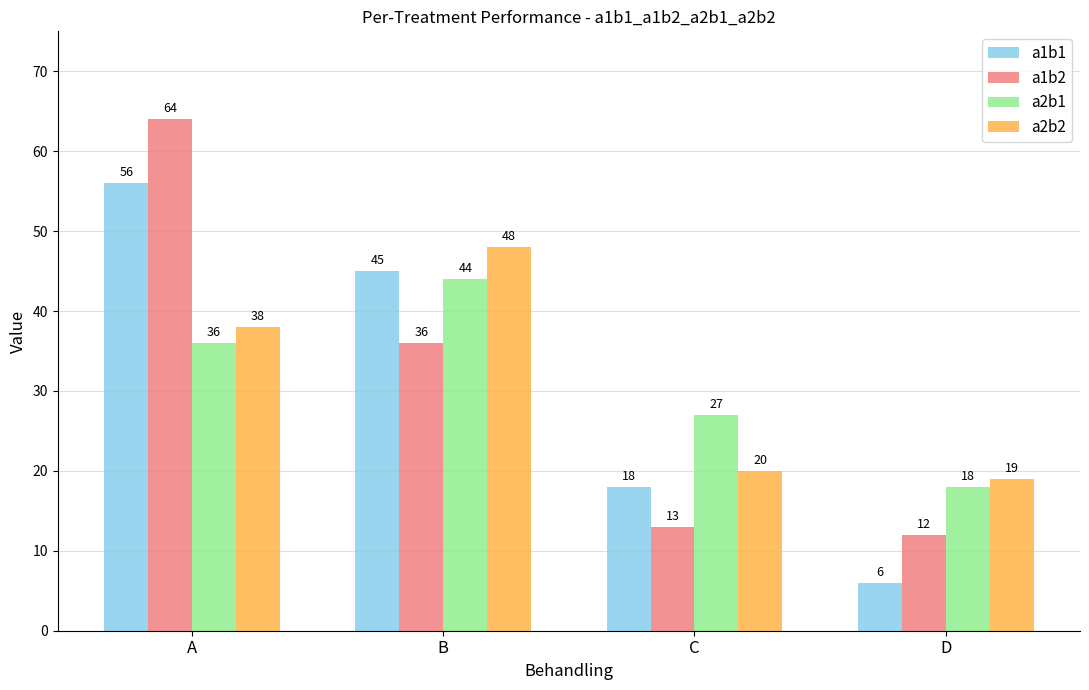

Rank the series by their maximum value, from lowest to highest.

a2b1, a2b2, a1b1, a1b2